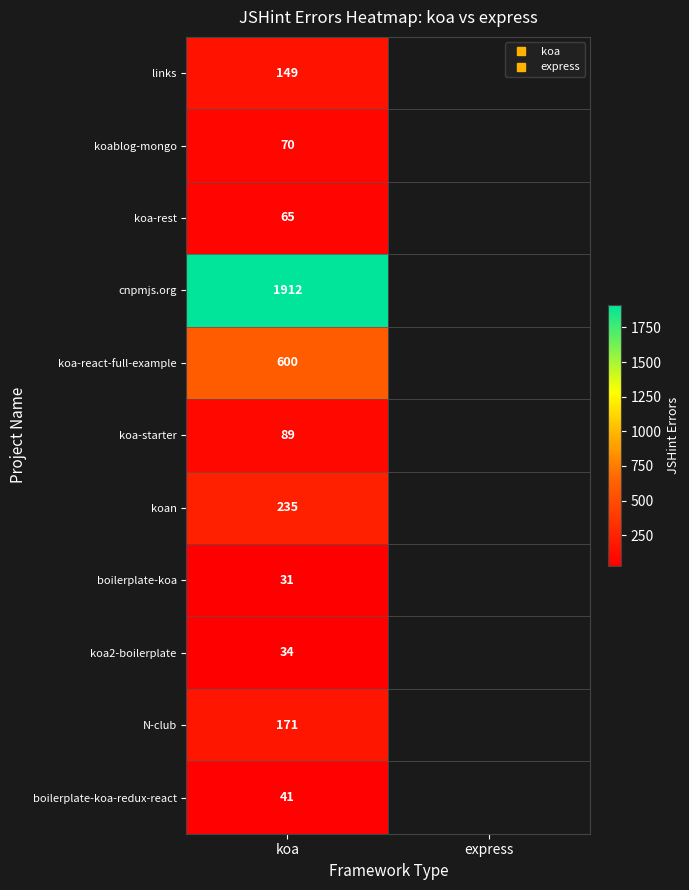

At which label is N-club closest to 171?

koa